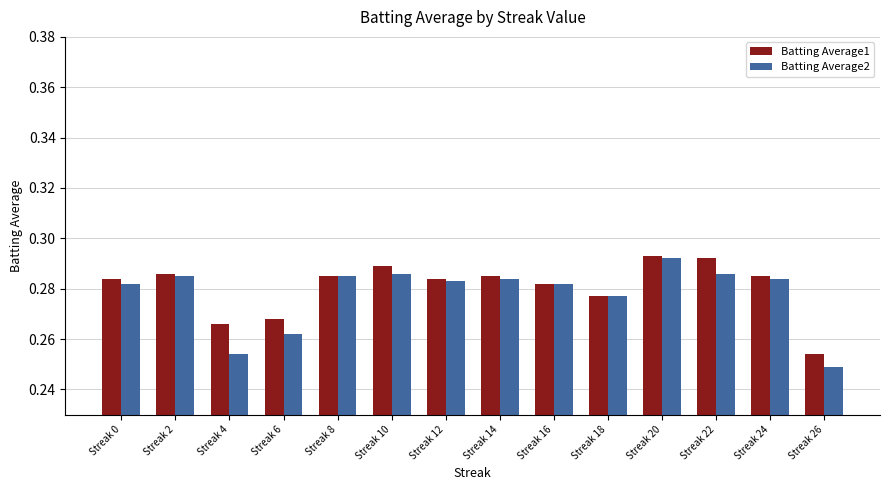

Which category has the lowest value across all series?

Streak 26